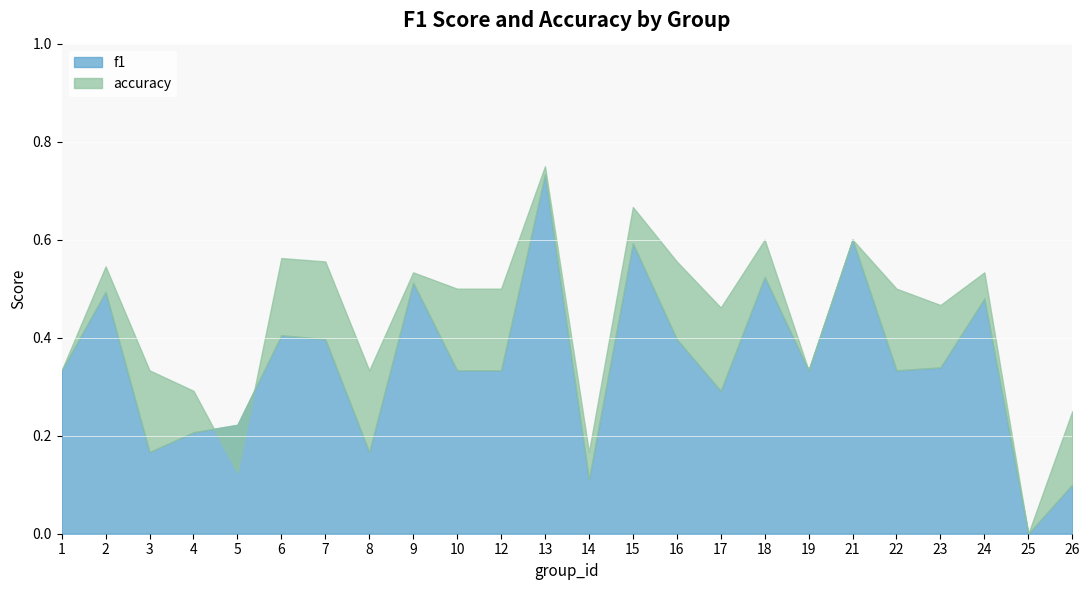

Rank the series by their maximum value, from highest to lowest.

accuracy, f1